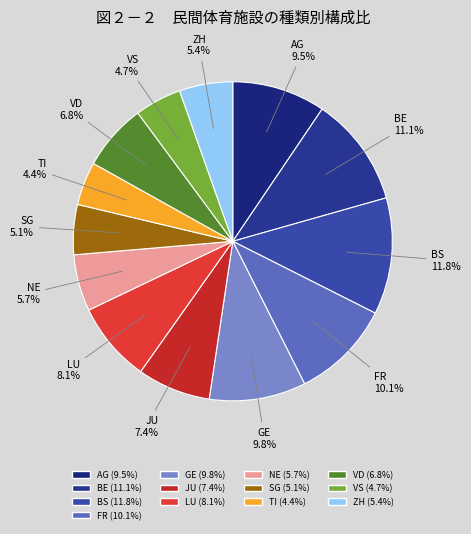

To the nearest percent, what portion does BS represent?

12%